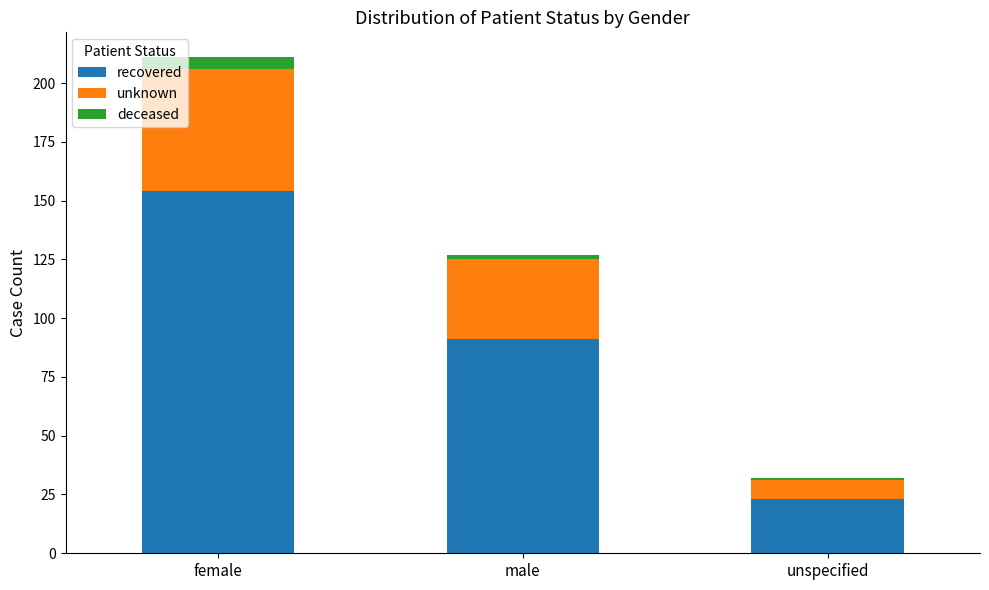

The value of recovered at male is 91. True or false?

True